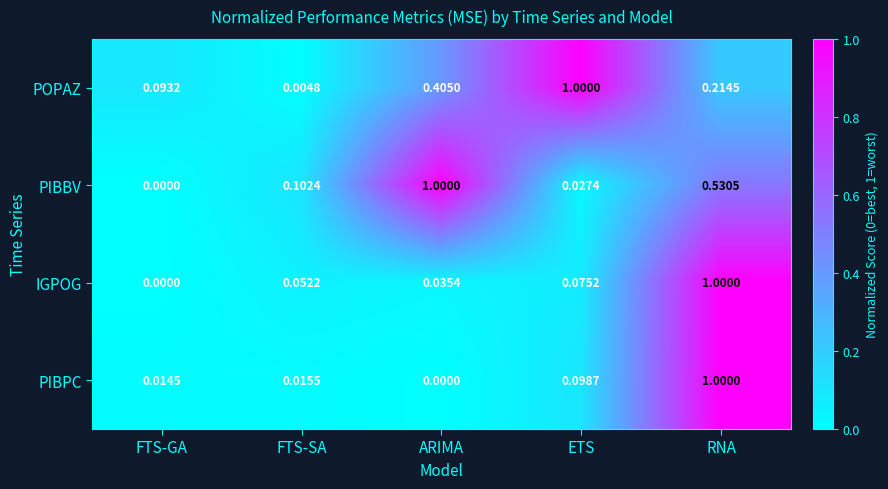

At how many categories does at least one series exceed 0?

5